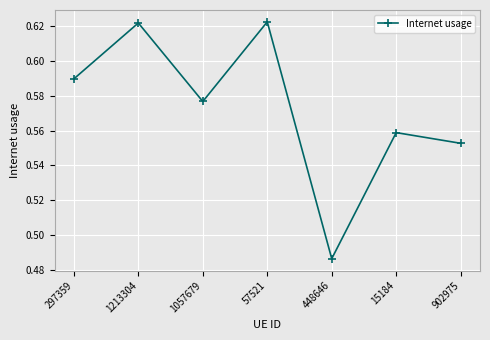

At which label is the value closest to 0?

448646